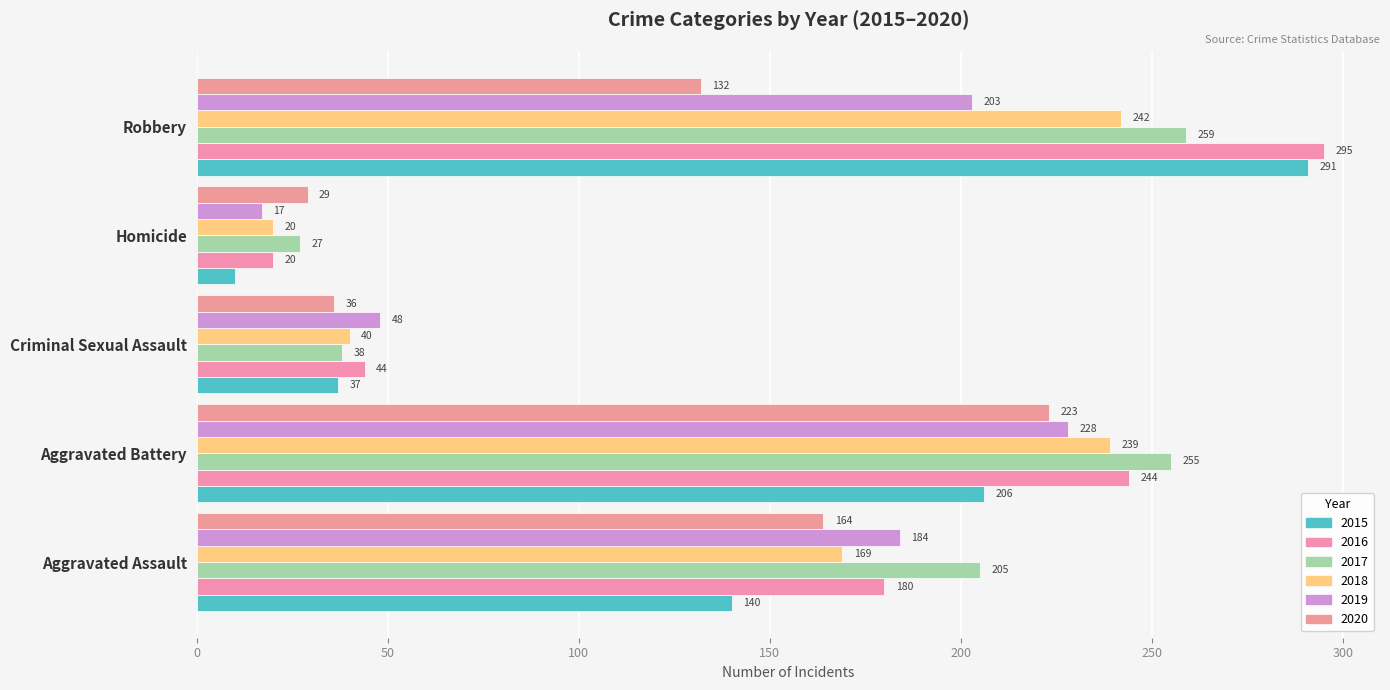

What is the sum of all 2020 values?

584